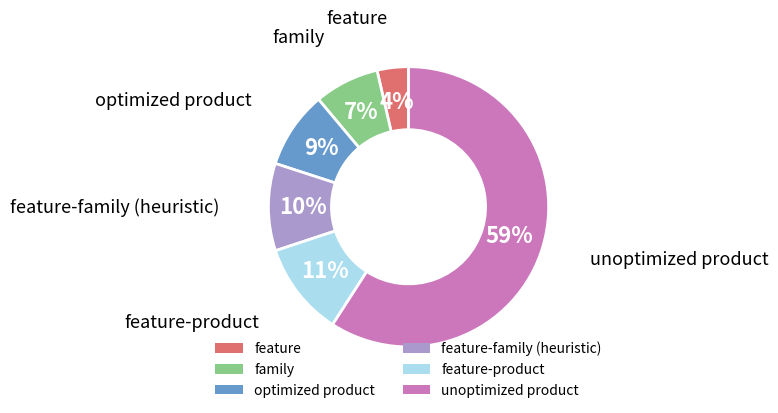

To the nearest percent, what is the average slice percentage?

17%